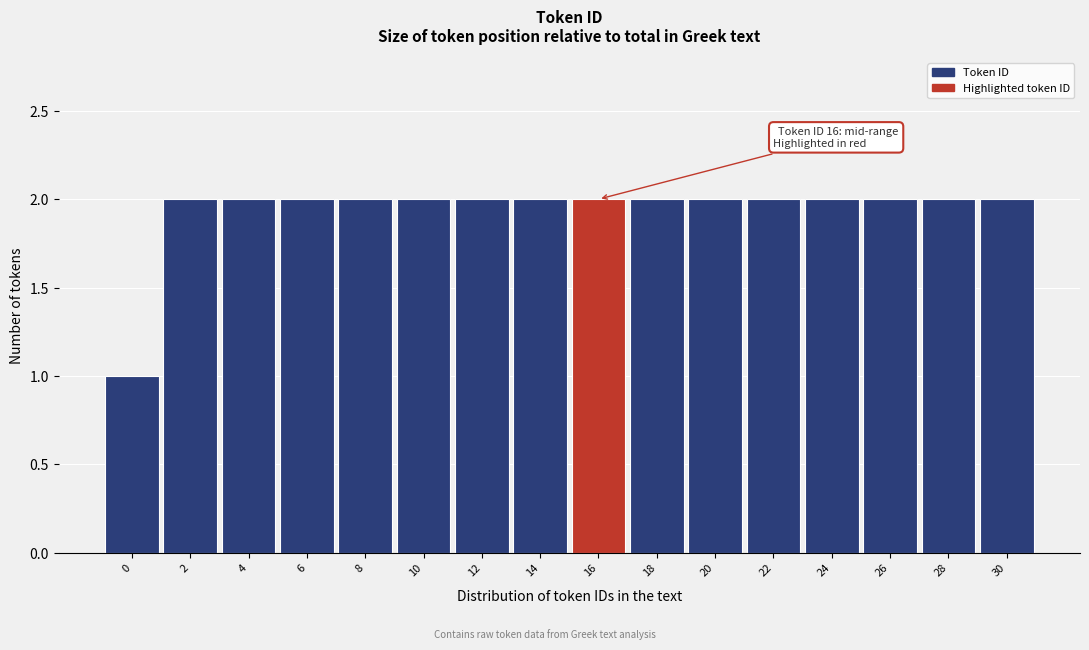

Reading left to right, what are all the values shown in this chart?

1	2	2	2	2	2	2	2	2	2	2	2	2	2	2	2